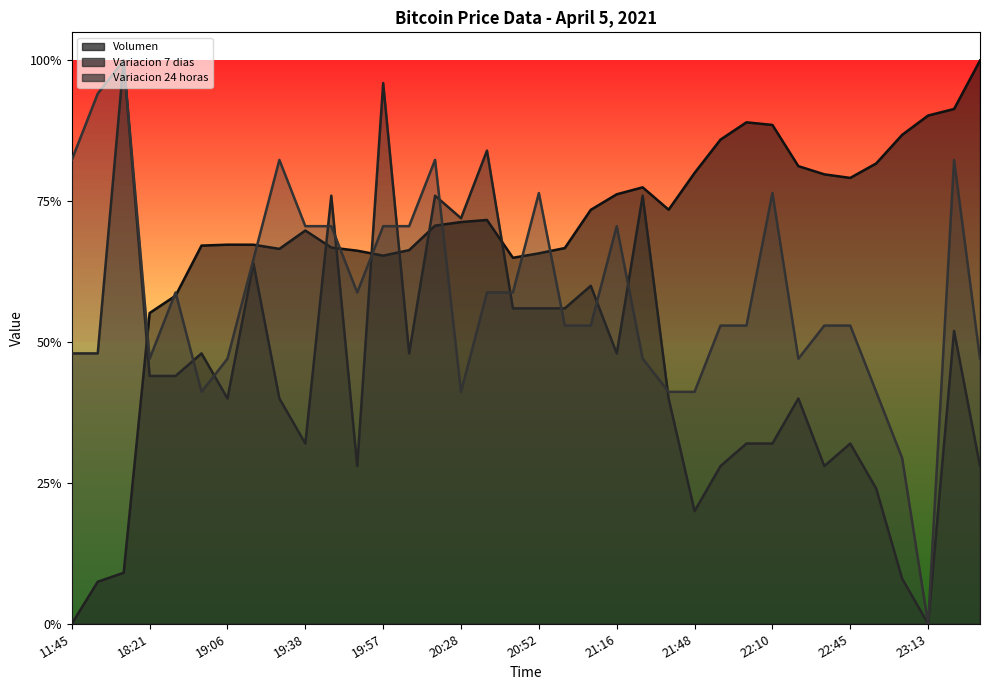

Between 16:00 and 20:46, which is larger?

20:46